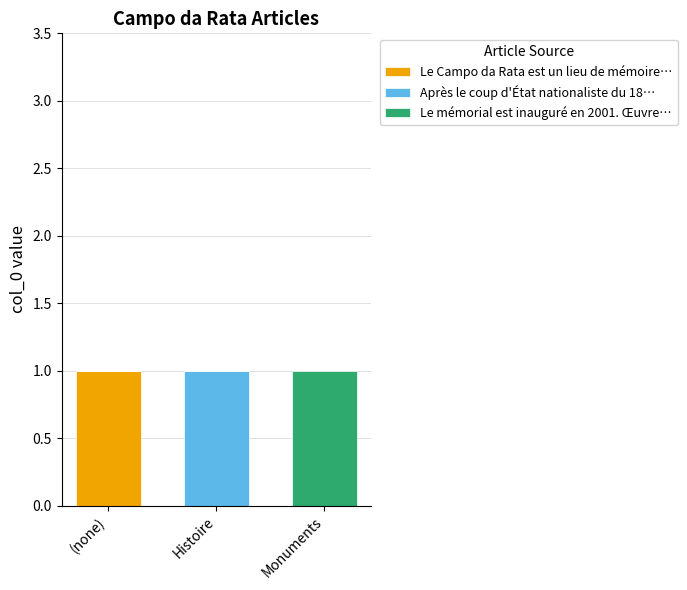

Is it true that Le Campo da Rata est un lieu de mémoire… equals -1 at Histoire?

False